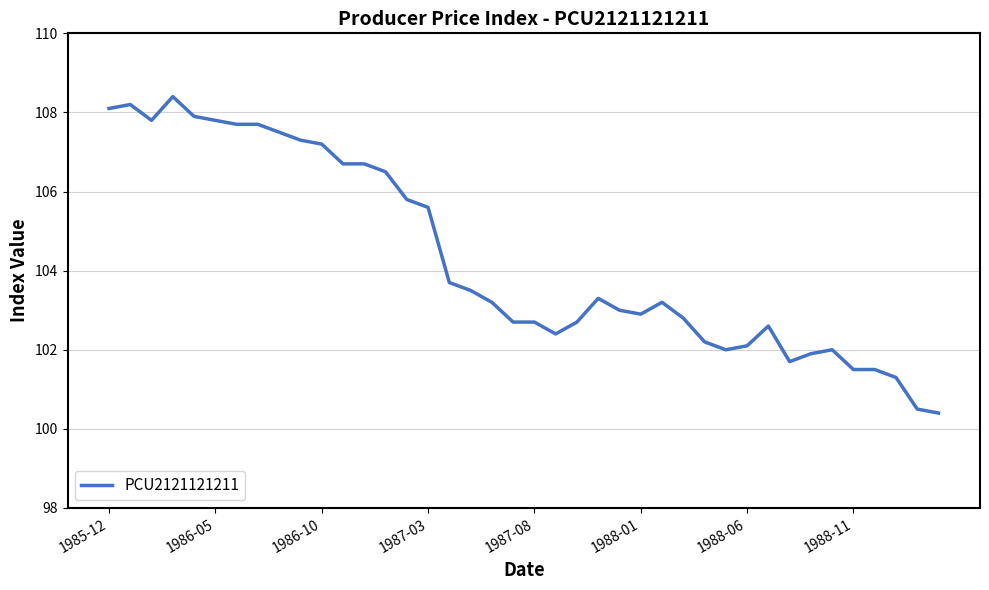

What is the maximum value shown in the chart?

108.4